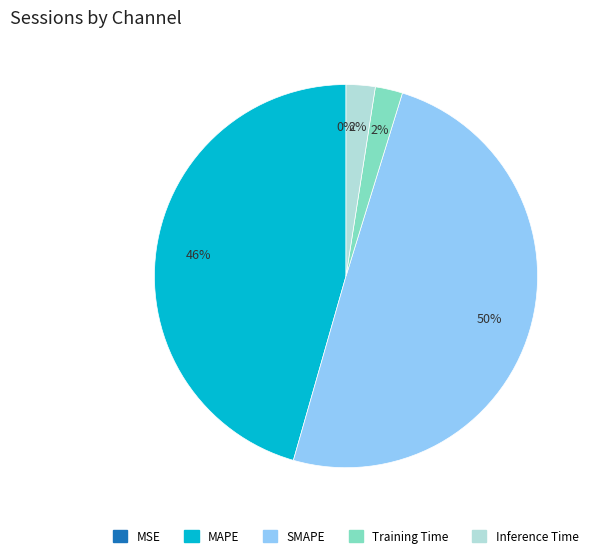

True or false: MAPE accounts for 46% of the total.

True